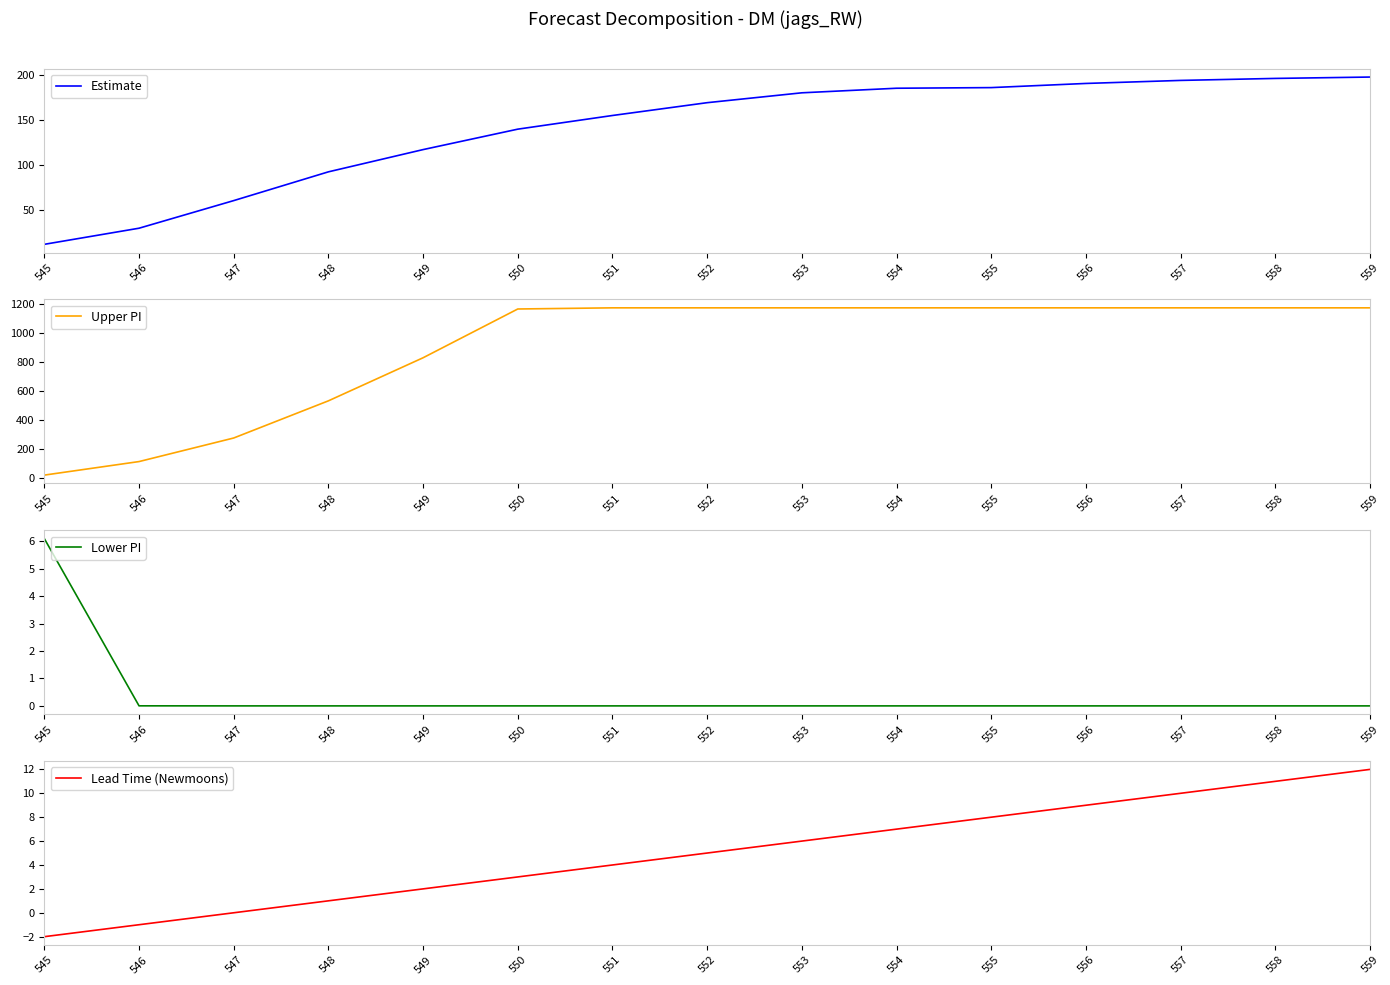

Count the number of categories in the chart.

15